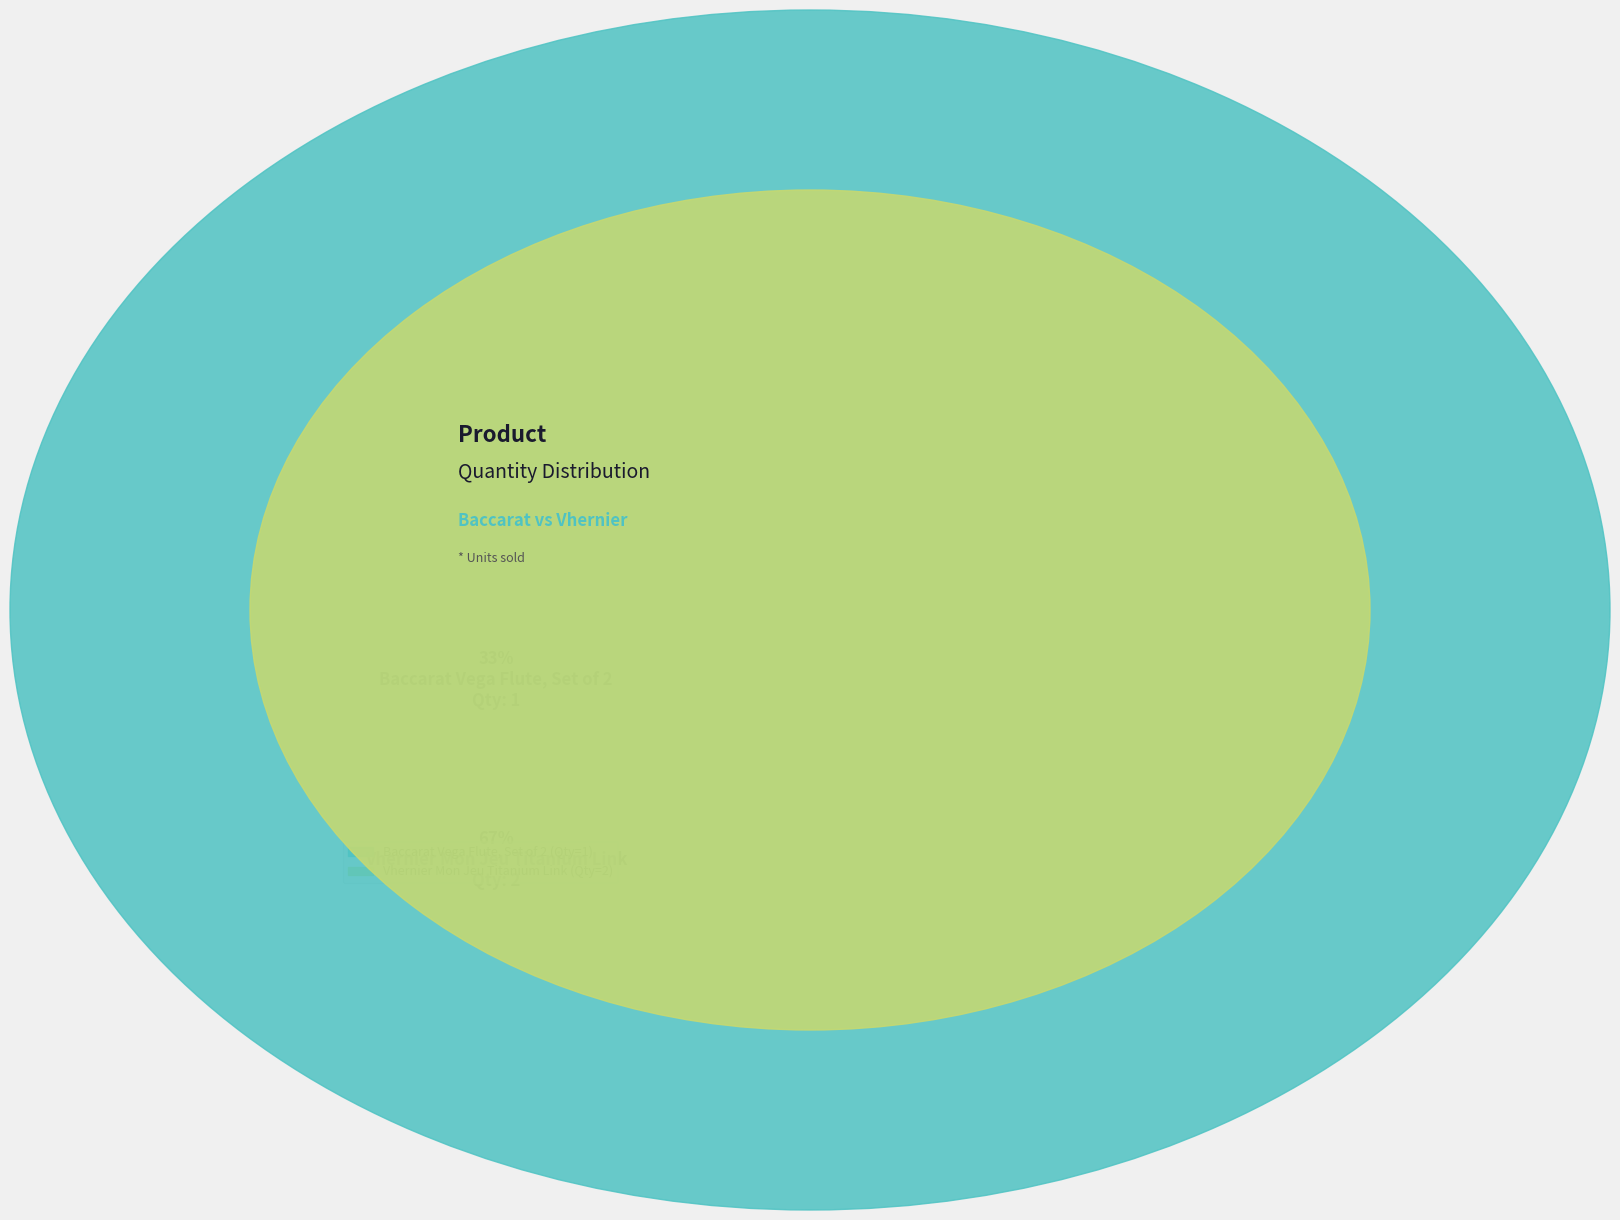

Which has a higher value, Vhernier Mon Jeu Titanium Link or Baccarat Vega Flute, Set of 2?

Vhernier Mon Jeu Titanium Link